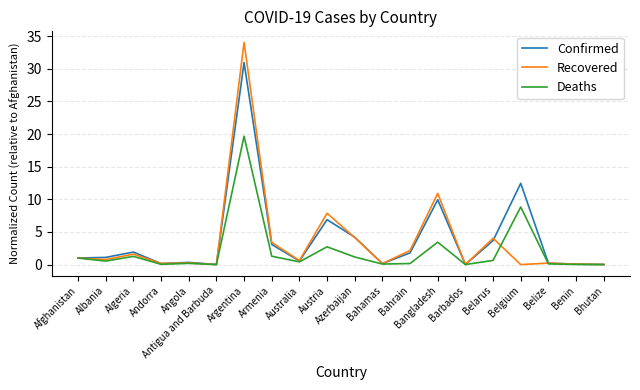

Which series has the widest spread of values?

Recovered